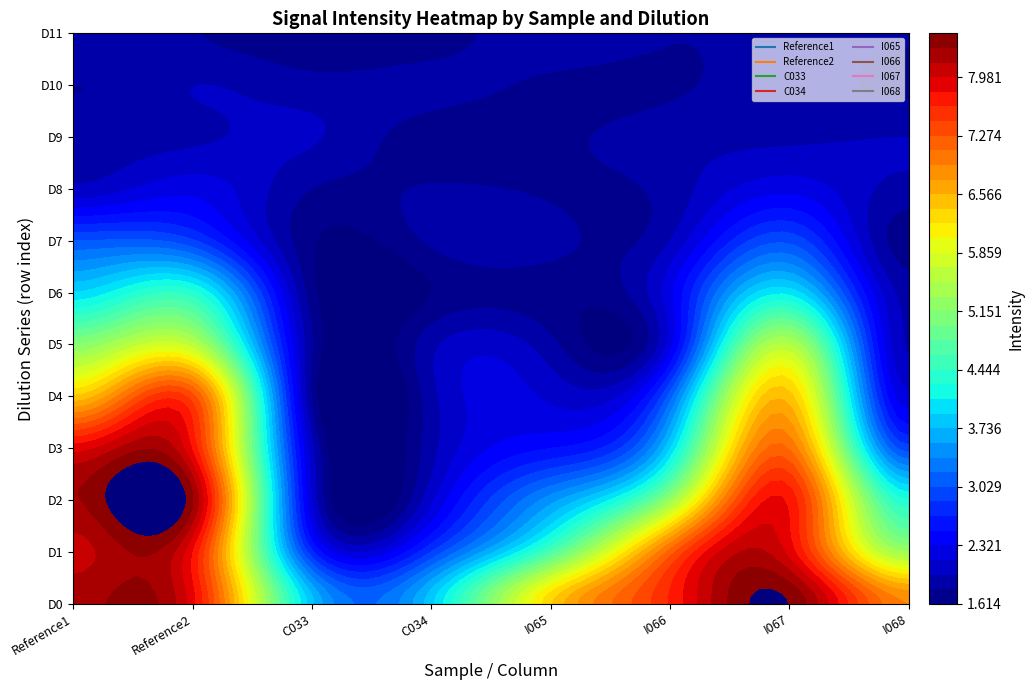

Which series has the widest spread of values?

I067